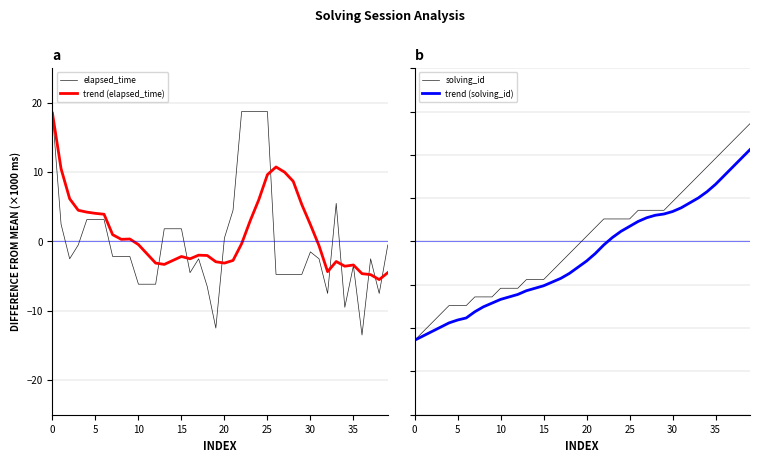

How many values in solving_id are below zero?

20